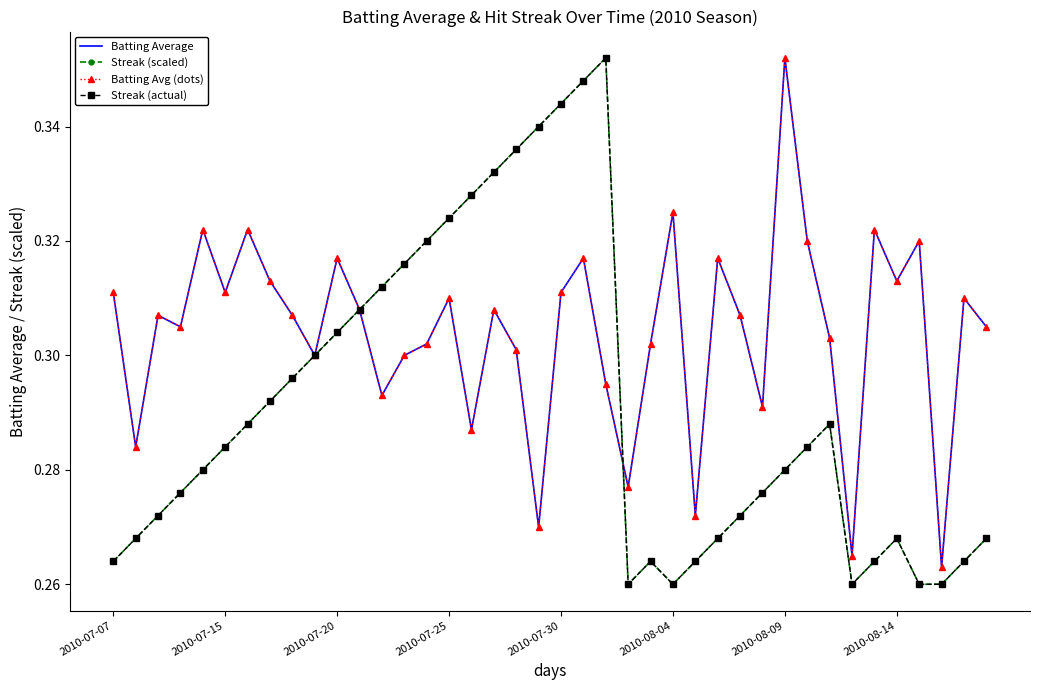

What is the smallest value displayed?

0.3